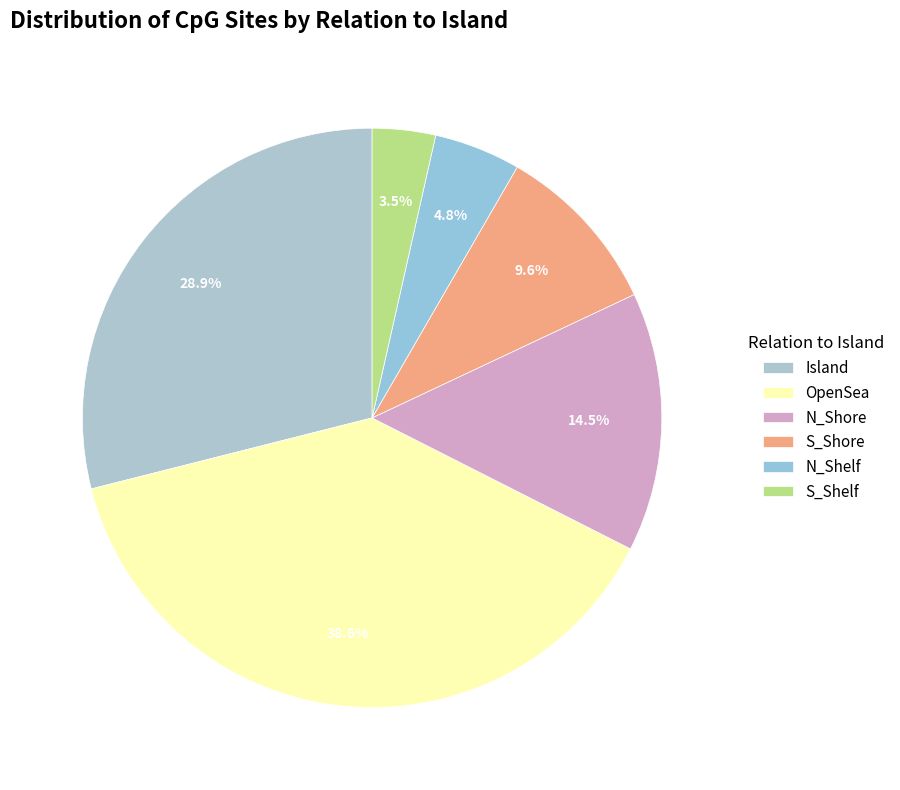

How many slices are in this pie chart?

6